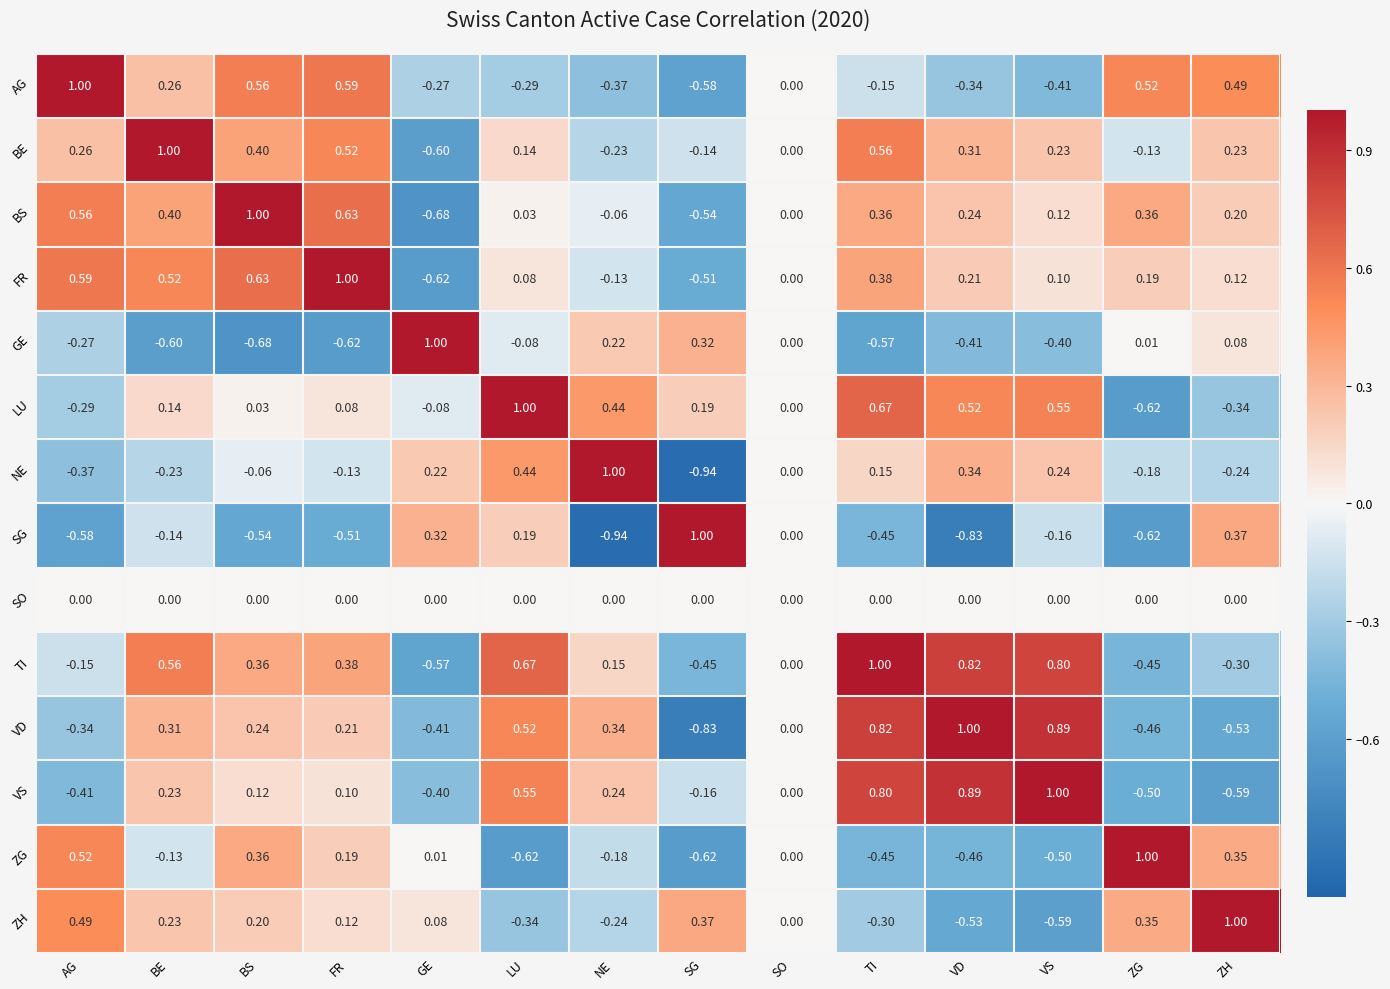

Which category has the highest value in the ZG series?

ZG